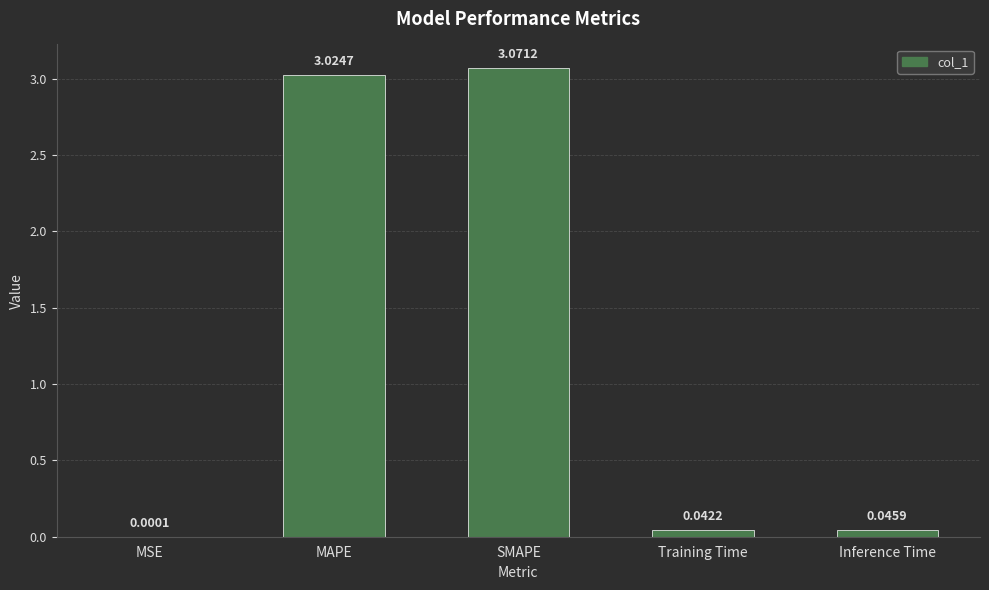

Which category has the highest value across all series?

SMAPE